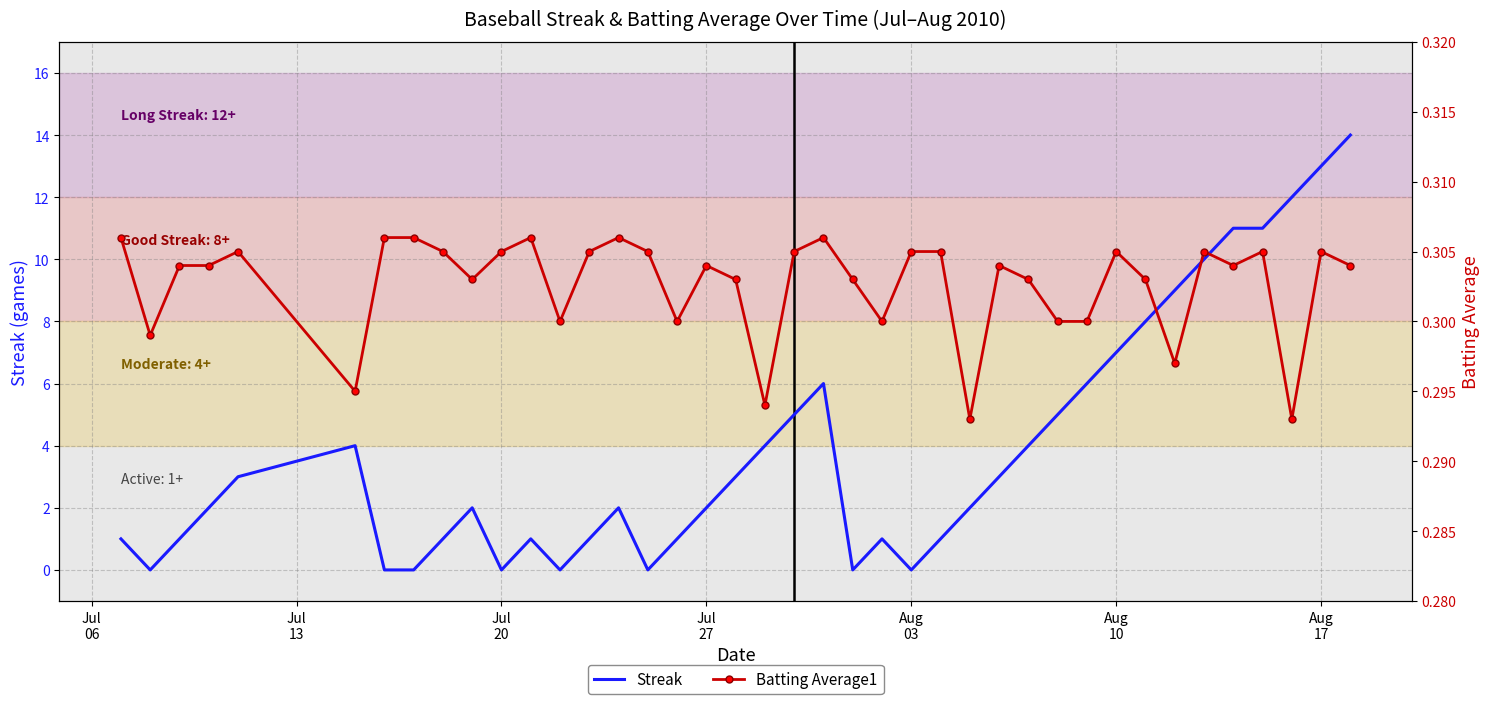

How many interior local peaks does the Batting Average1 series have?

10